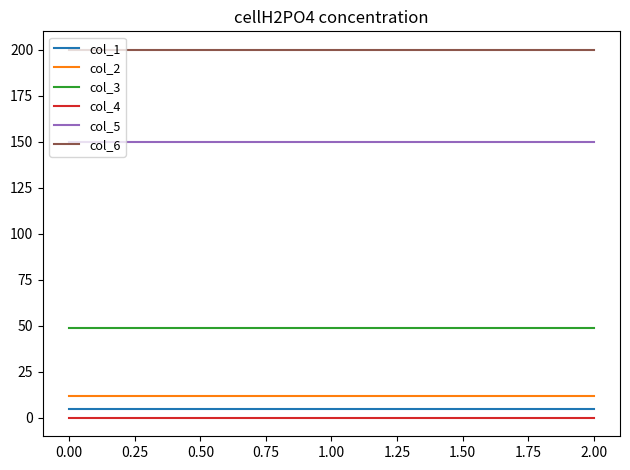

Is the value of col_2 at 2.00 greater than the value of col_5 at 2.00?

No